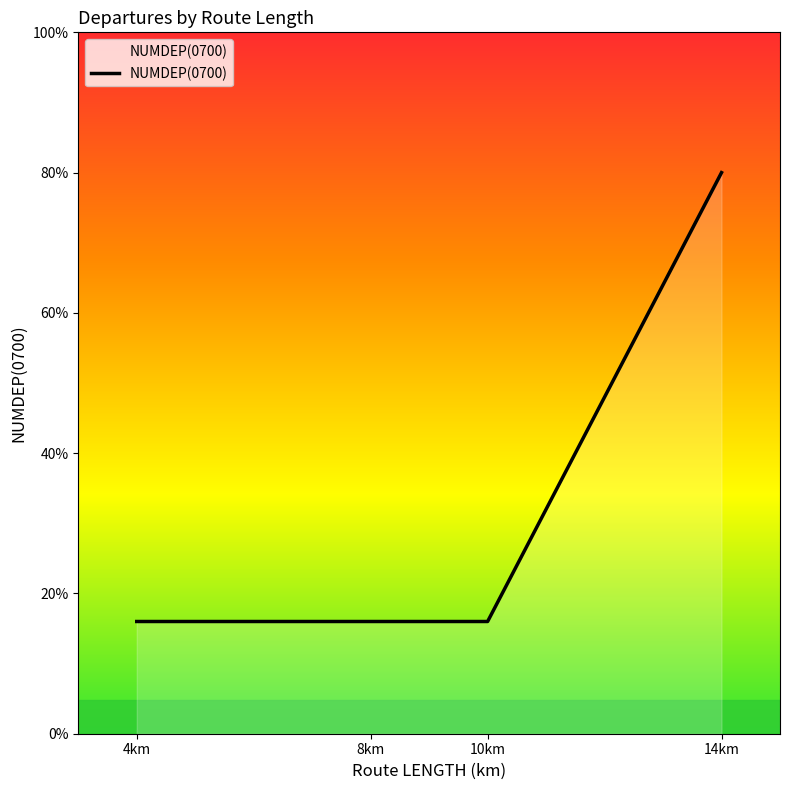

List the labels in order of value, largest first.

14km, 4km, 8km, 10km